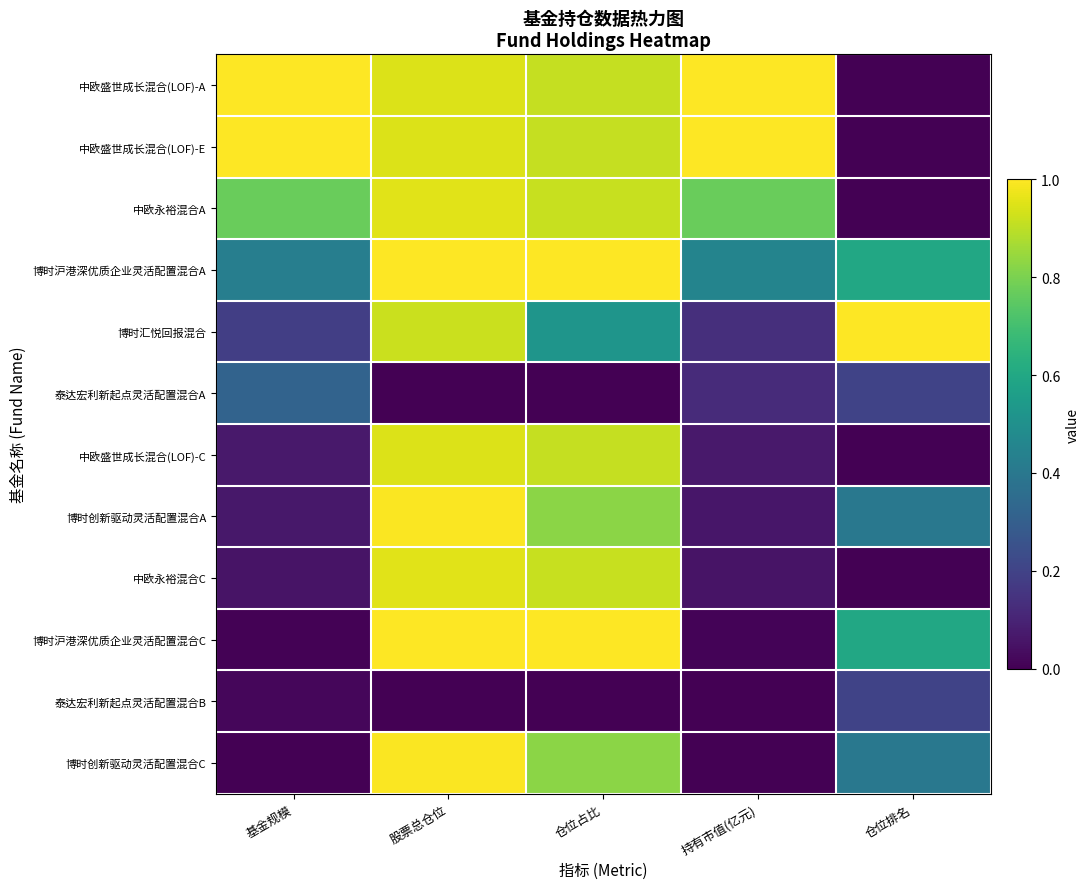

Reading left to right, list all the values displayed in this chart.

中欧盛世成长混合(LOF)-A: 基金规模=1.0	股票总仓位=0.9	仓位占比=0.9	持有市值(亿元)=1.0	仓位排名=0.0
中欧盛世成长混合(LOF)-E: 基金规模=1.0	股票总仓位=0.9	仓位占比=0.9	持有市值(亿元)=1.0	仓位排名=0.0
中欧永裕混合A: 基金规模=0.8	股票总仓位=1.0	仓位占比=0.9	持有市值(亿元)=0.8	仓位排名=0.0
博时沪港深优质企业灵活配置混合A: 基金规模=0.4	股票总仓位=1.0	仓位占比=1.0	持有市值(亿元)=0.5	仓位排名=0.6
博时汇悦回报混合: 基金规模=0.2	股票总仓位=0.9	仓位占比=0.5	持有市值(亿元)=0.1	仓位排名=1.0
泰达宏利新起点灵活配置混合A: 基金规模=0.3	股票总仓位=0.0	仓位占比=0.0	持有市值(亿元)=0.1	仓位排名=0.2
中欧盛世成长混合(LOF)-C: 基金规模=0.1	股票总仓位=0.9	仓位占比=0.9	持有市值(亿元)=0.1	仓位排名=0.0
博时创新驱动灵活配置混合A: 基金规模=0.1	股票总仓位=1.0	仓位占比=0.8	持有市值(亿元)=0.1	仓位排名=0.4
中欧永裕混合C: 基金规模=0.1	股票总仓位=1.0	仓位占比=0.9	持有市值(亿元)=0.1	仓位排名=0.0
博时沪港深优质企业灵活配置混合C: 基金规模=0.0	股票总仓位=1.0	仓位占比=1.0	持有市值(亿元)=0.0	仓位排名=0.6
泰达宏利新起点灵活配置混合B: 基金规模=0.0	股票总仓位=0.0	仓位占比=0.0	持有市值(亿元)=0.0	仓位排名=0.2
博时创新驱动灵活配置混合C: 基金规模=0.0	股票总仓位=1.0	仓位占比=0.8	持有市值(亿元)=0.0	仓位排名=0.4